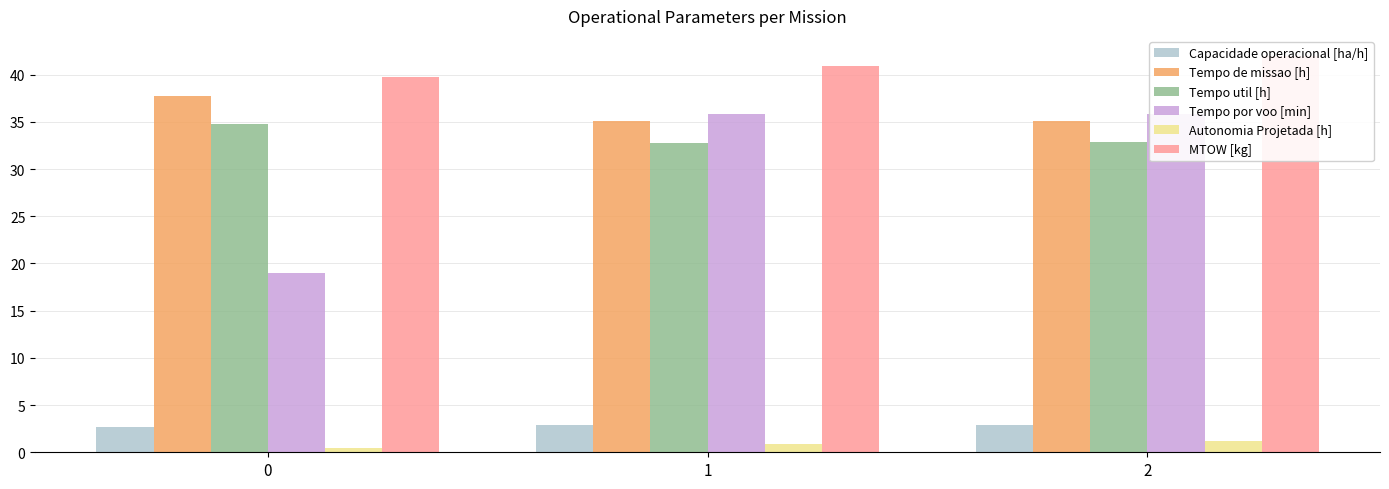

Which series changed the most between 0 and 2?

Tempo por voo [min]